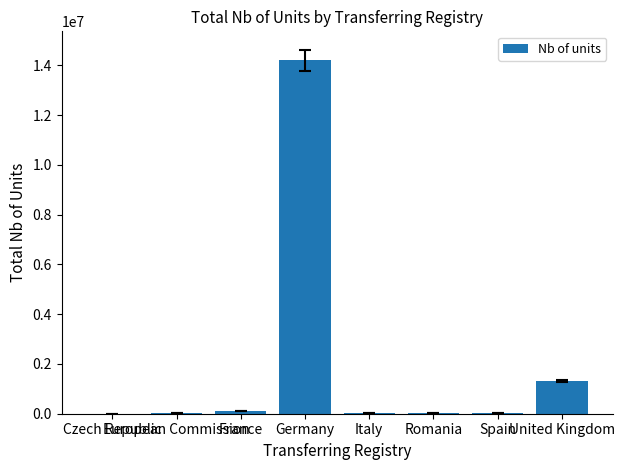

True or false: the data shows 22320834 at Germany.

False